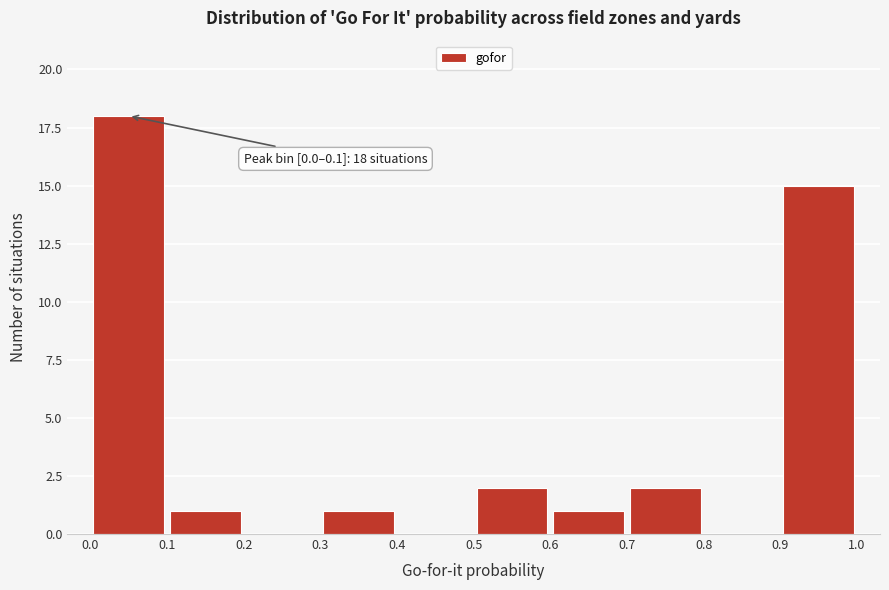

Over which range of the x-axis is the bar tallest?

0.0 to 0.1